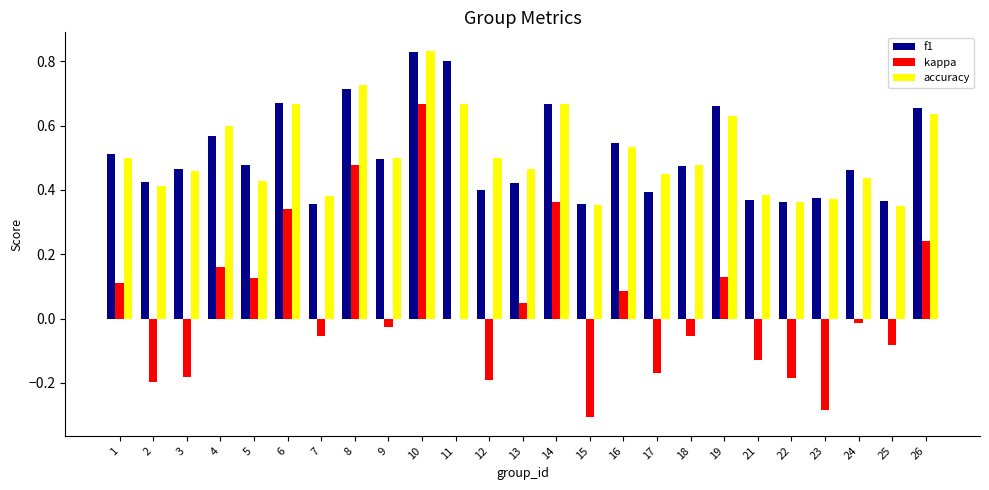

Is the value of f1 at 14 greater than the value of accuracy at 26?

Yes